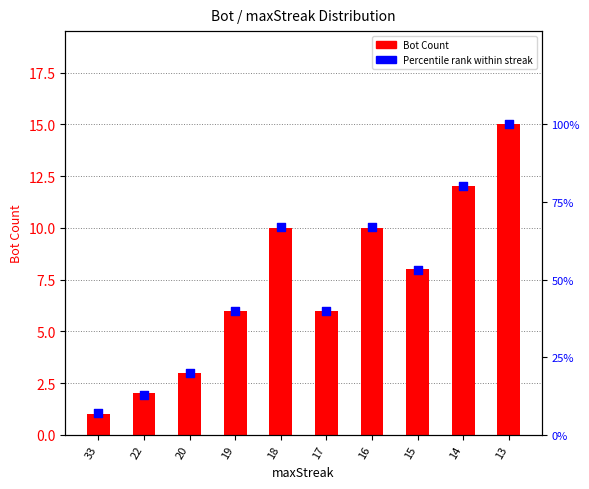

Which series has the widest spread of Y values?

Percentile Rank (%)